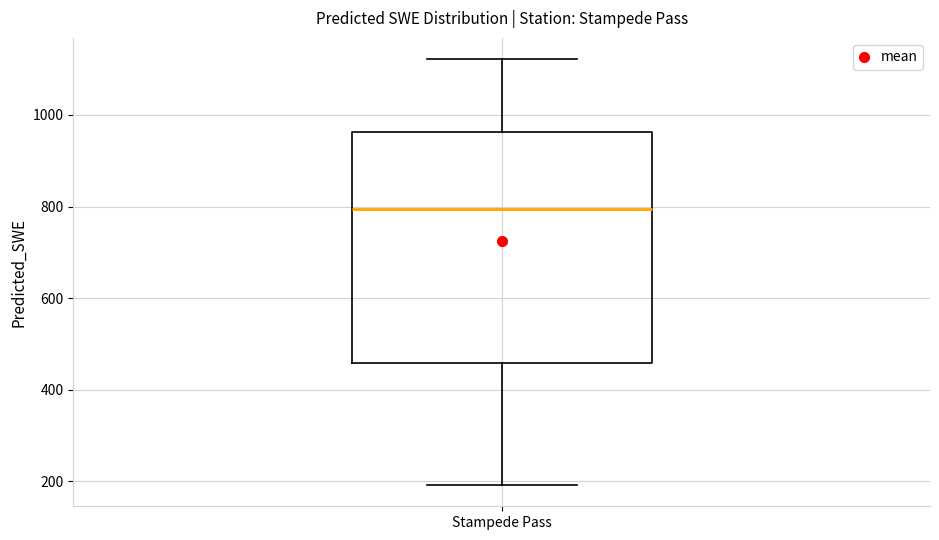

Where is the lower edge of the box for Stampede Pass on the y-axis? The values are not printed on the chart, so give them approximately, as read against the axis.

460